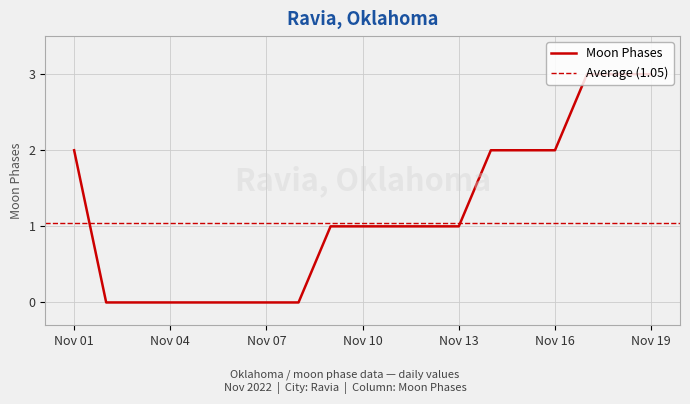

What is the difference between the maximum and minimum values?

3